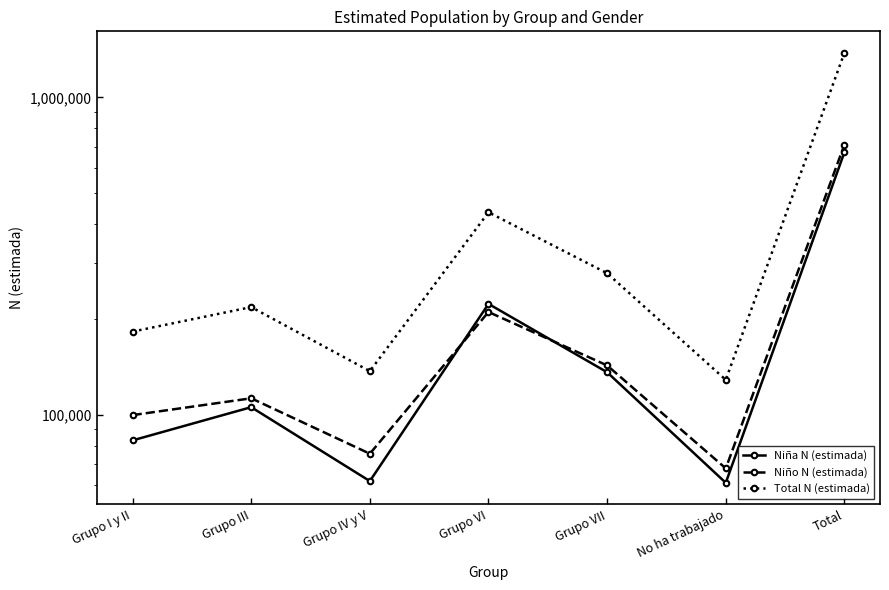

What is the maximum value shown in the chart?

1381239